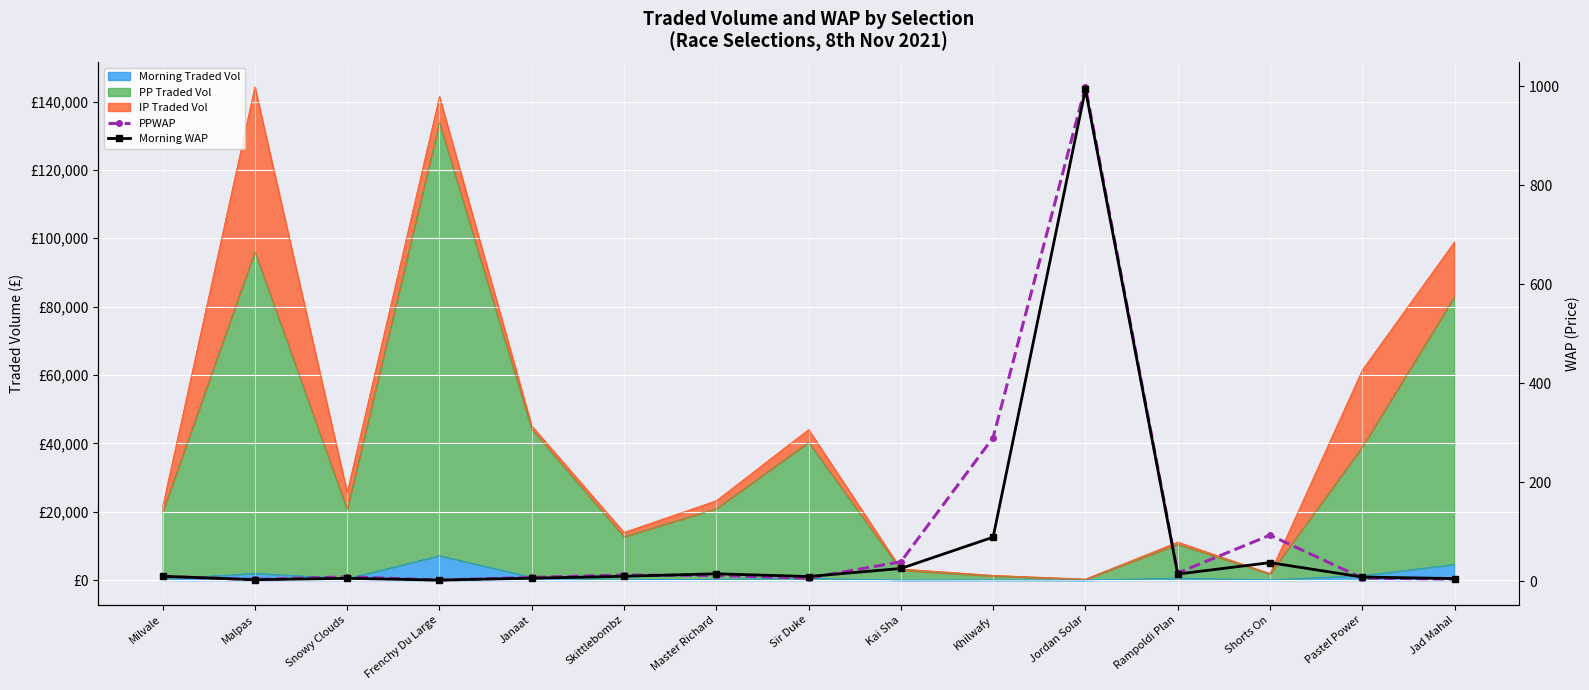

Rank the series at Kai Sha from lowest to highest value.

Morning WAP, PPWAP